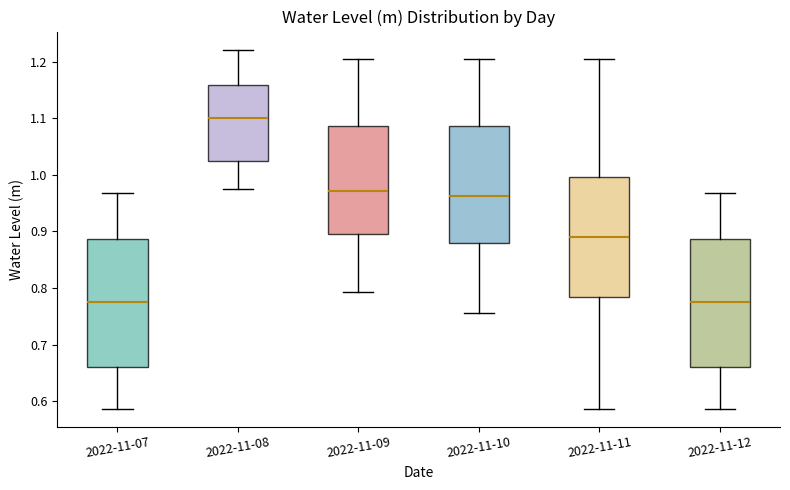

Where does the upper whisker of the box for 2022-11-11 end on the y-axis? The values are not printed on the chart, so give them approximately, as read against the axis.

1.20